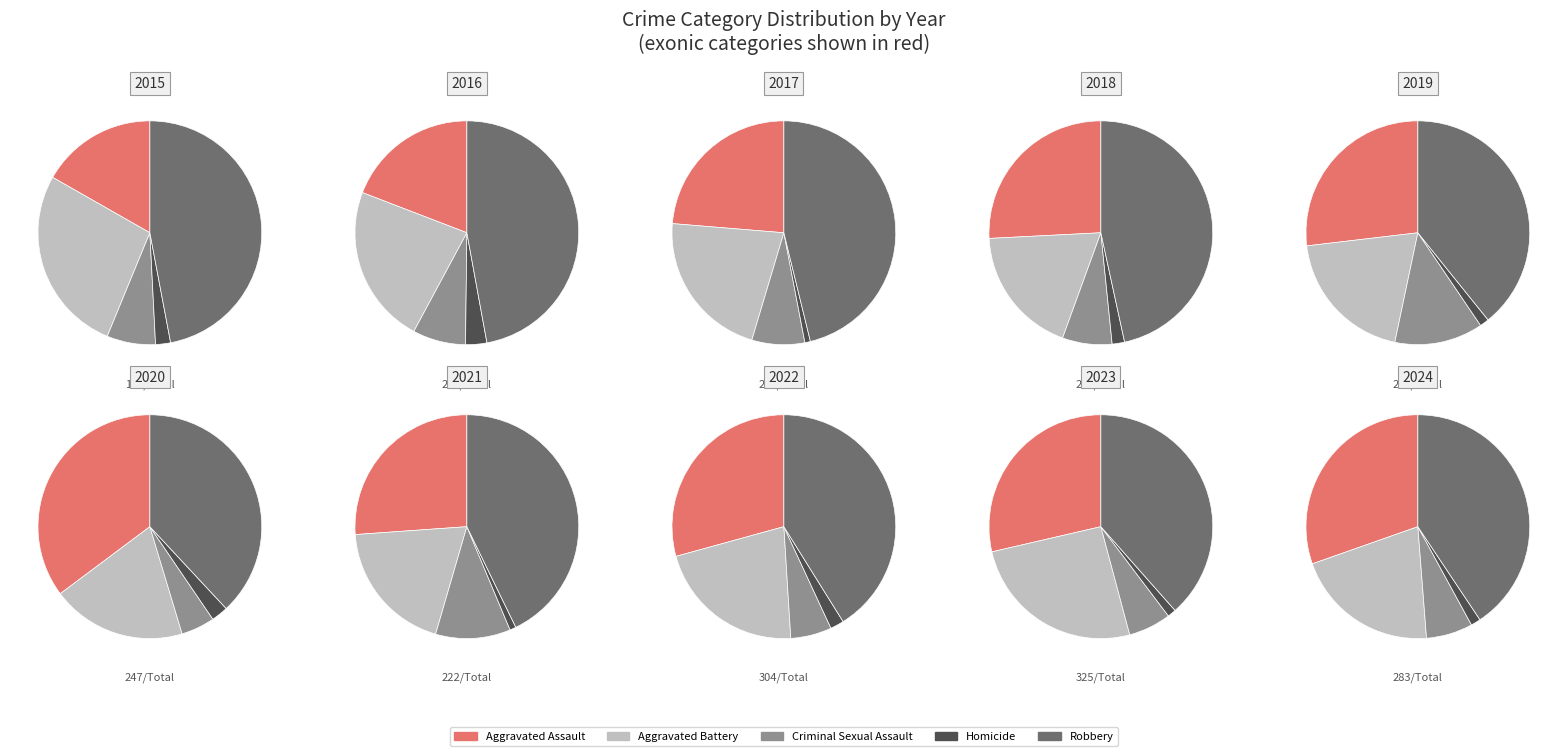

Rank the categories by Aggravated Assault value from lowest to highest.

2015, 2016, 2021, 2017, 2019, 2018, 2024, 2020, 2022, 2023